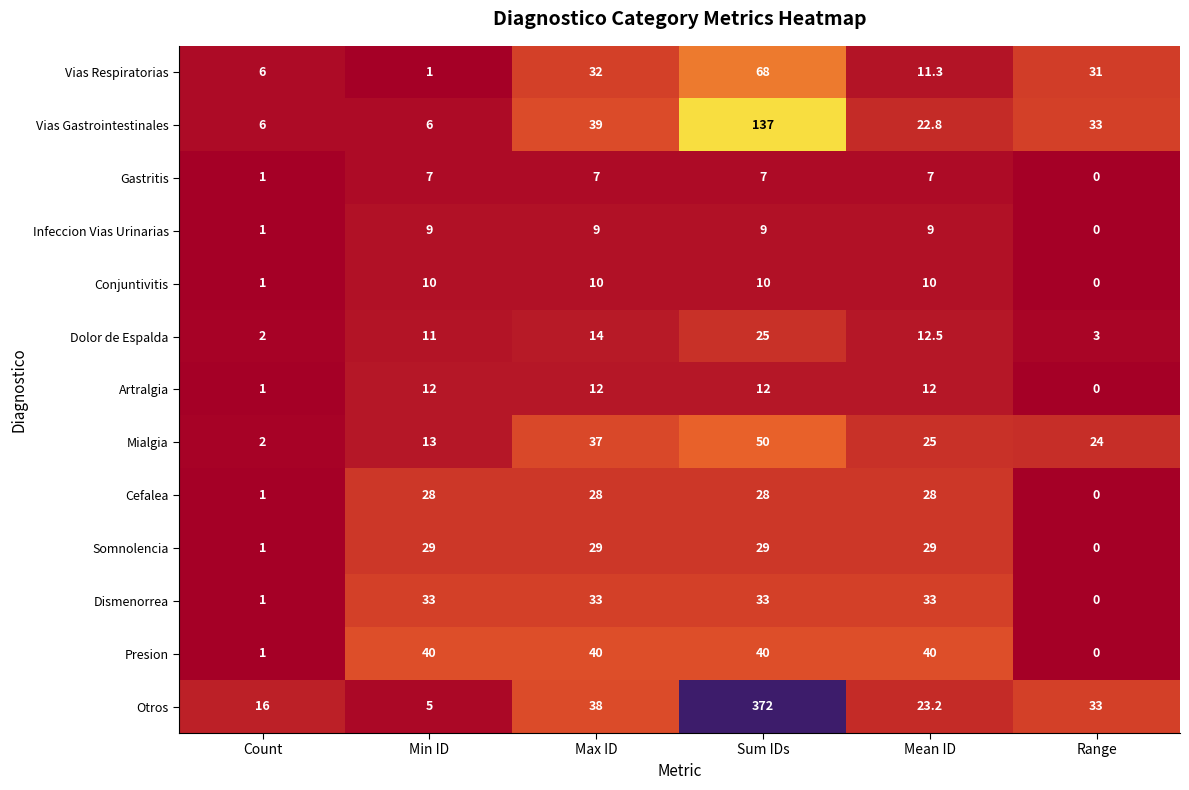

Which series has the largest total across all categories?

Otros